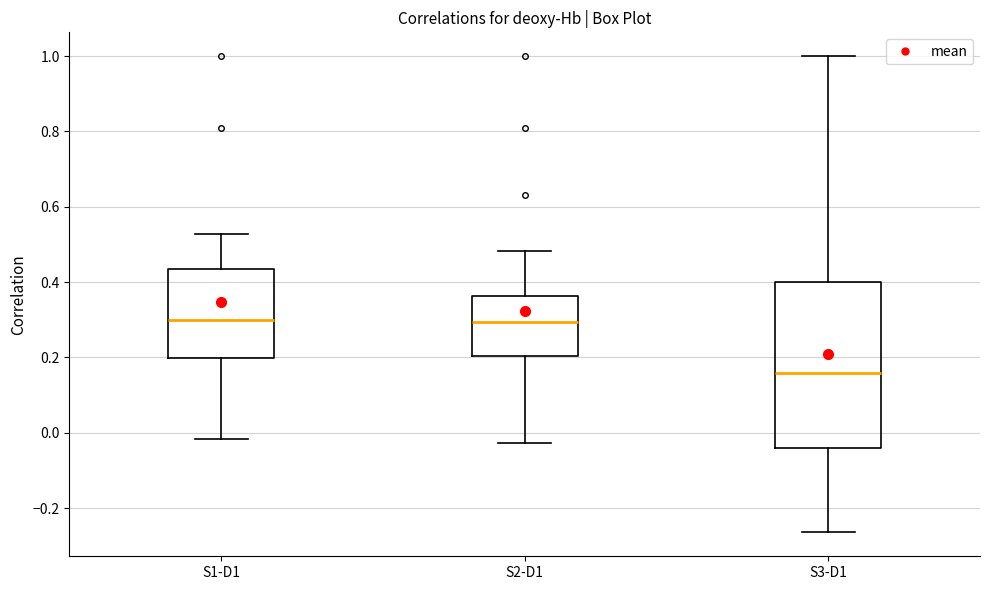

Where does the median line of the box for S2-D1 sit on the y-axis? The values are not printed on the chart, so give them approximately, as read against the axis.

0.30